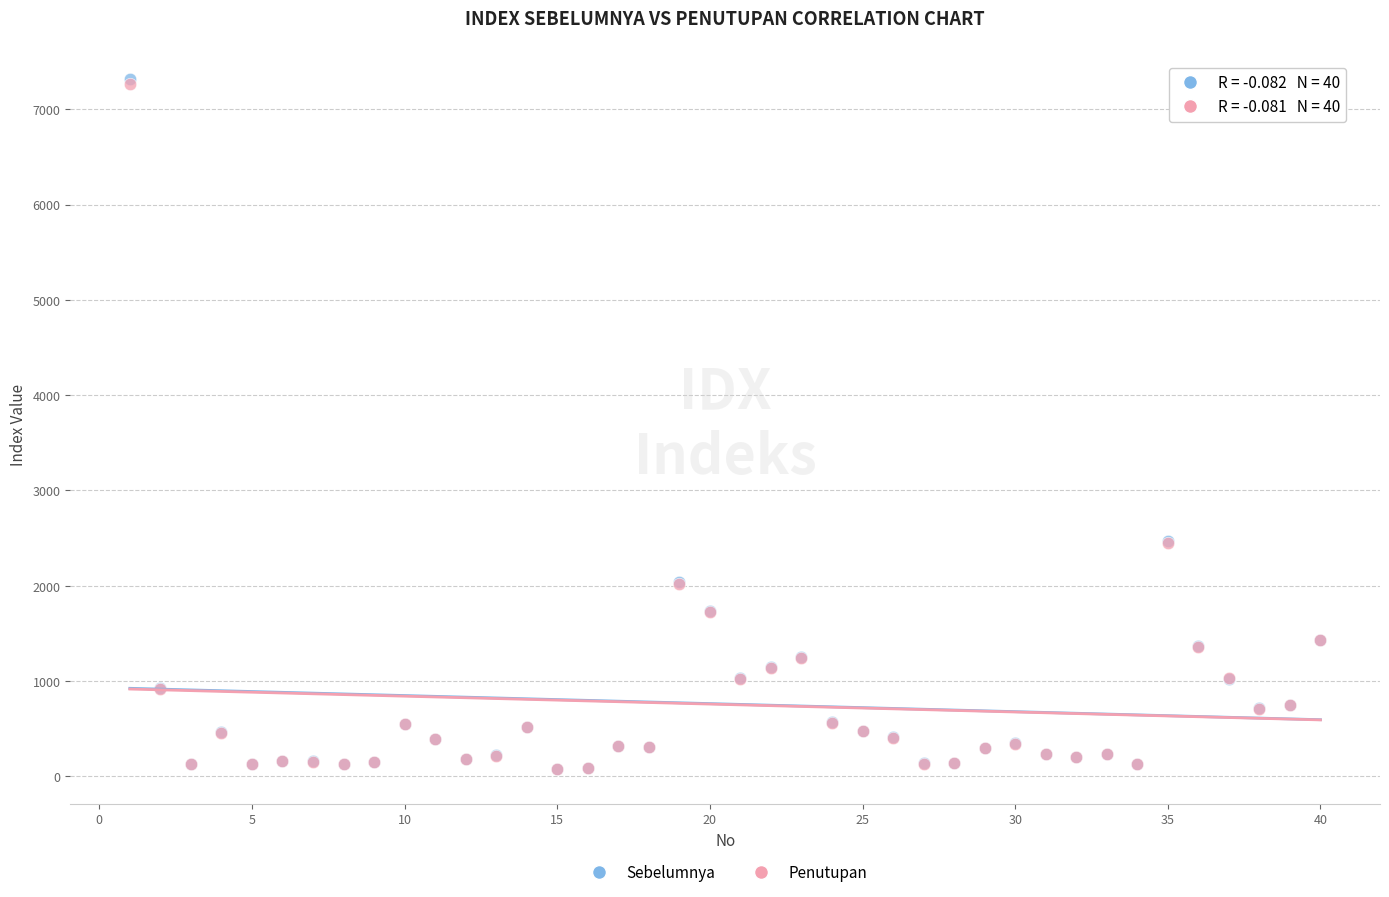

What are all the series names shown in the legend?

Sebelumnya, Penutupan